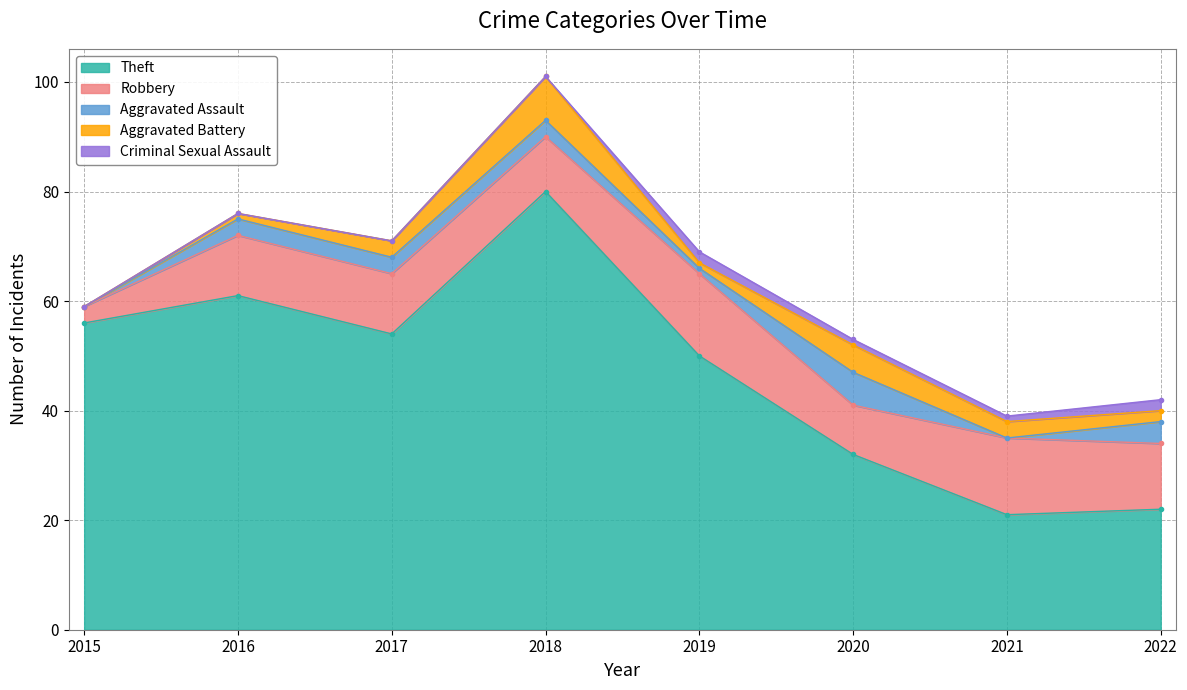

At which category does Aggravated Battery reach its first local peak?

2018